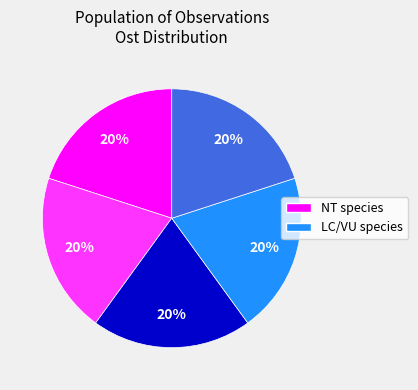

To the nearest percent, what is the average slice percentage?

20%